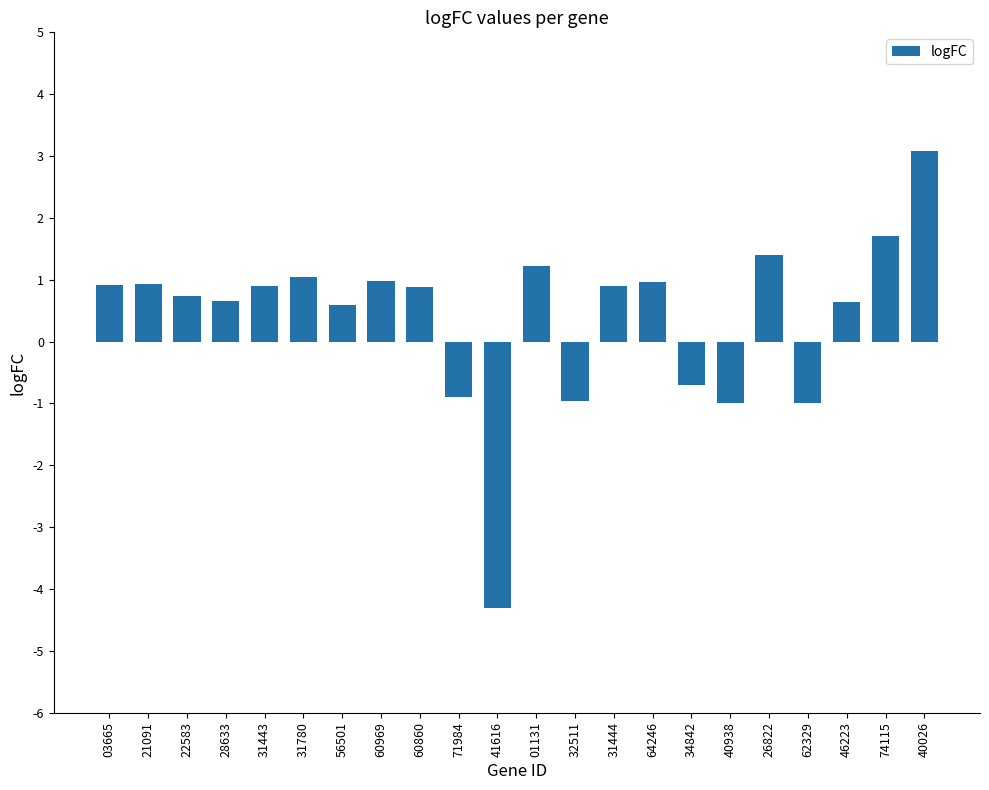

What is the sum of all values?

8.7